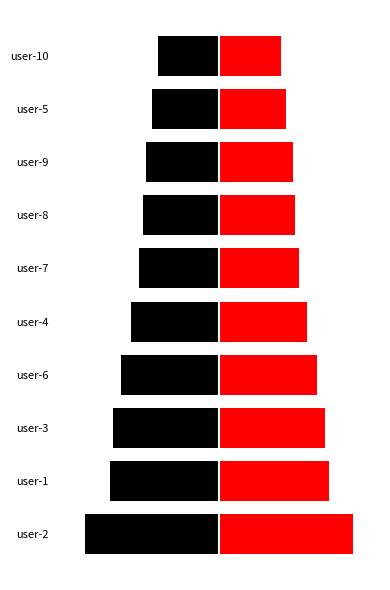

The left series shows -1686.5 at user-3. True or false?

True